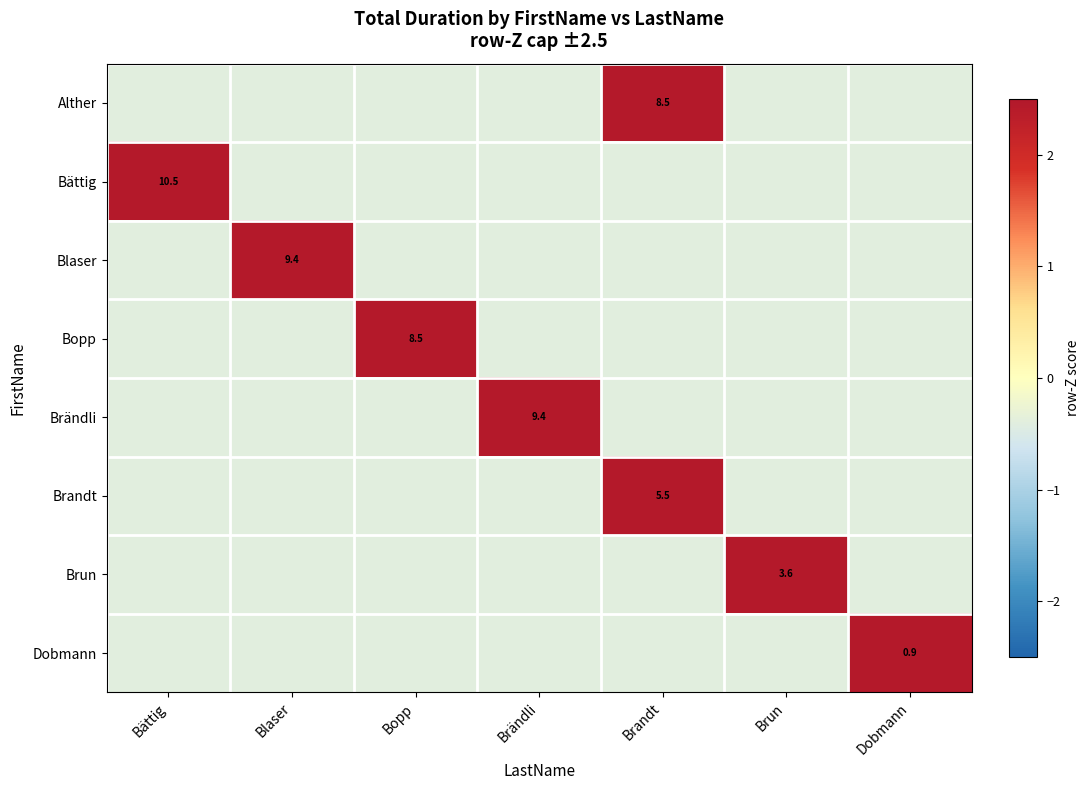

Between Blaser and Brun, which series saw the biggest shift?

Blaser